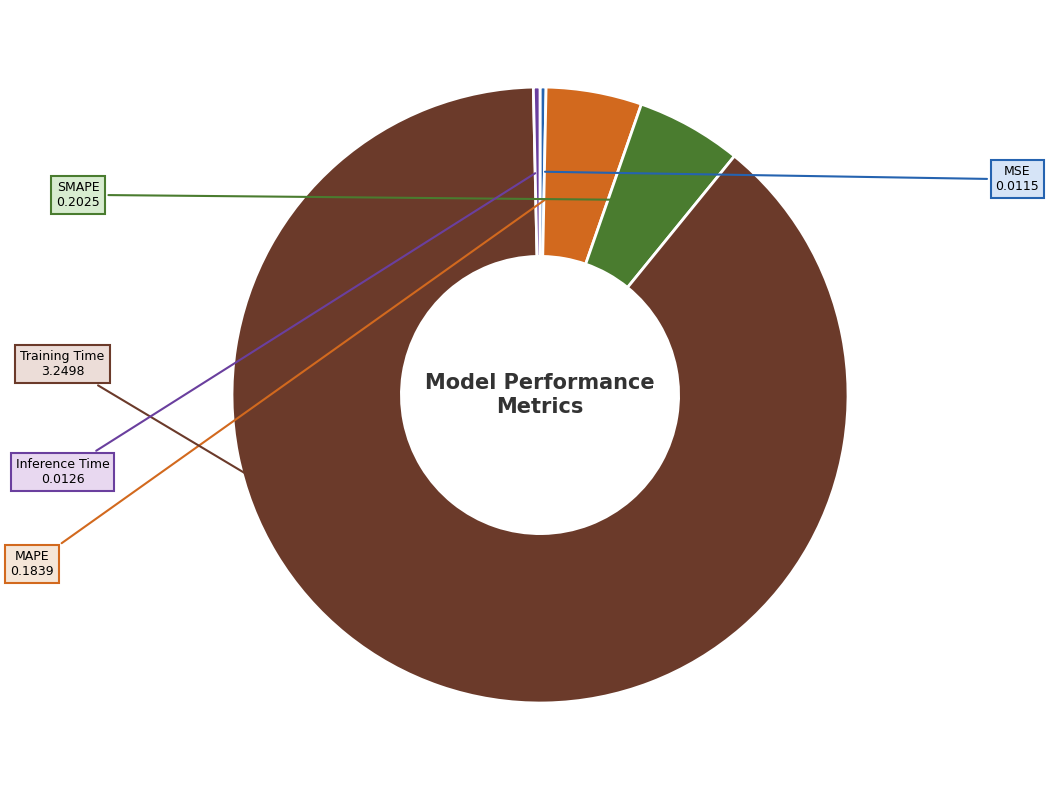

Count the number of slices in the pie.

5